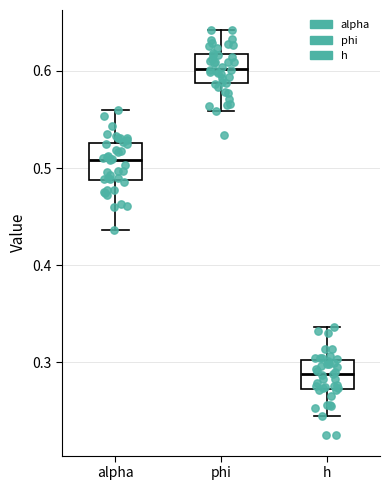

Reading left to right, transcribe this box plot: for each box, give where its median line is, the range the box spans, and where its two whiskers end, as read against the y-axis. The values are not printed on the chart, so give them approximately, as read against the axis.

alpha: median 0.51, box 0.49 to 0.53, whiskers 0.44 to 0.56
phi: median 0.60, box 0.59 to 0.62, whiskers 0.56 to 0.64
h: median 0.29, box 0.27 to 0.30, whiskers 0.24 to 0.34